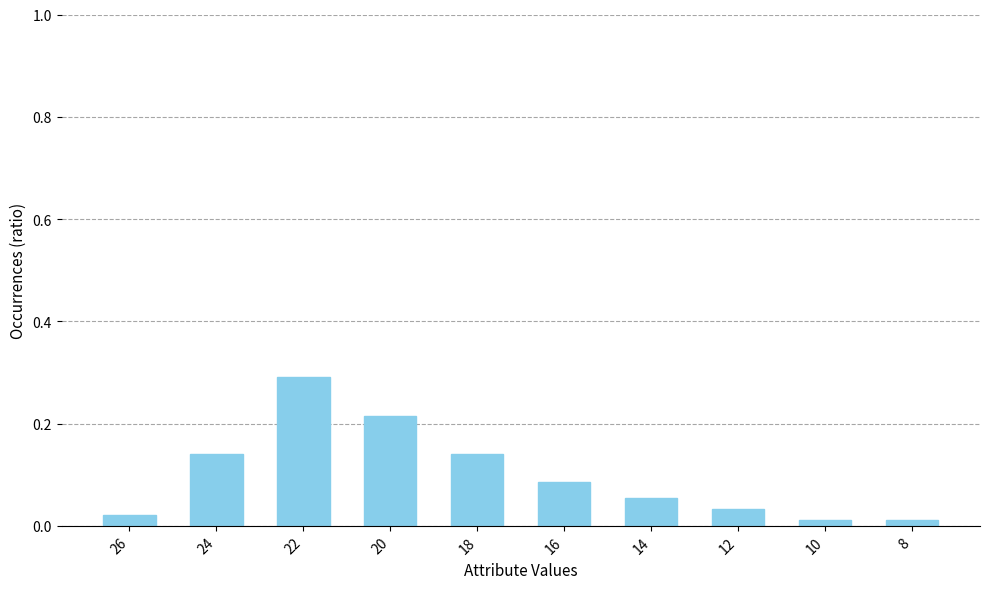

The chart shows a value of 0.2 at 18. True or false?

False